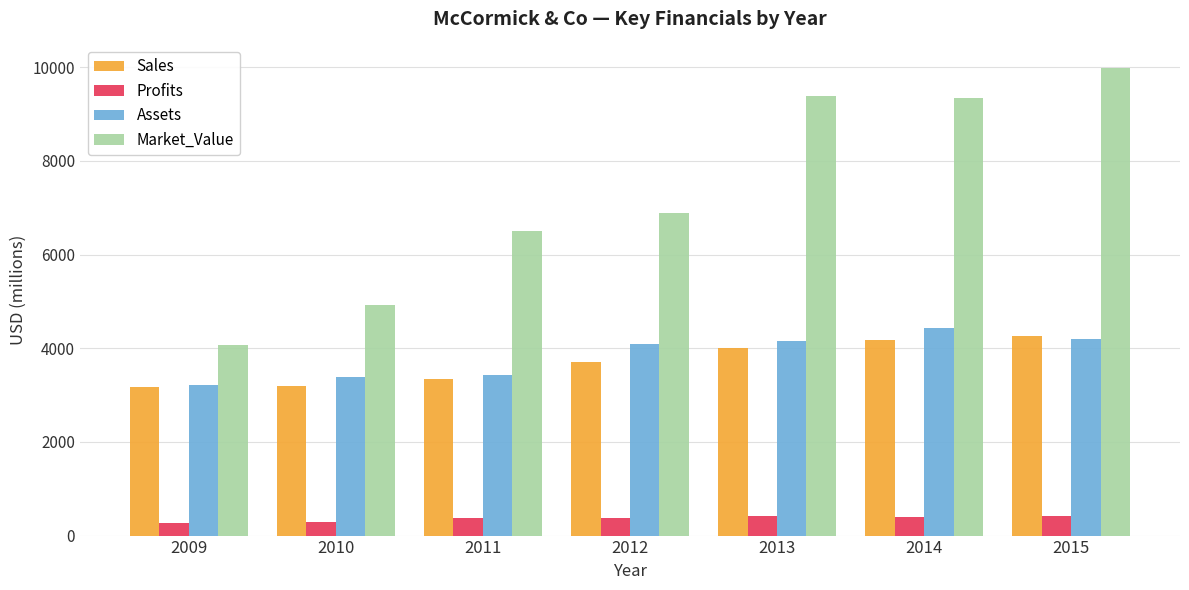

What is the maximum value for Market_Value?

9989.0